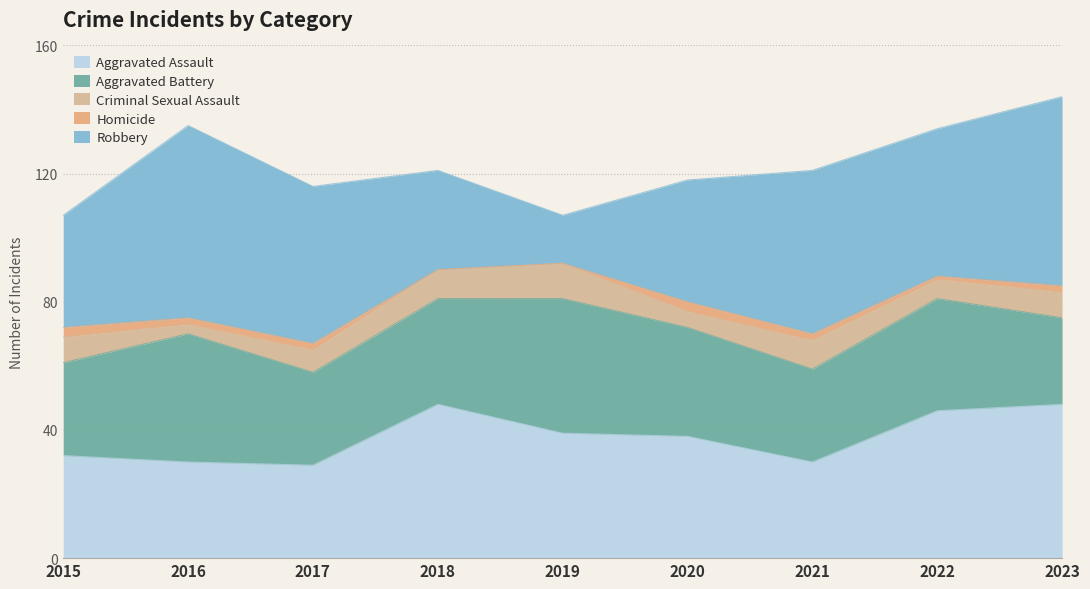

What is the difference between the maximum and minimum values in the Homicide series?

3